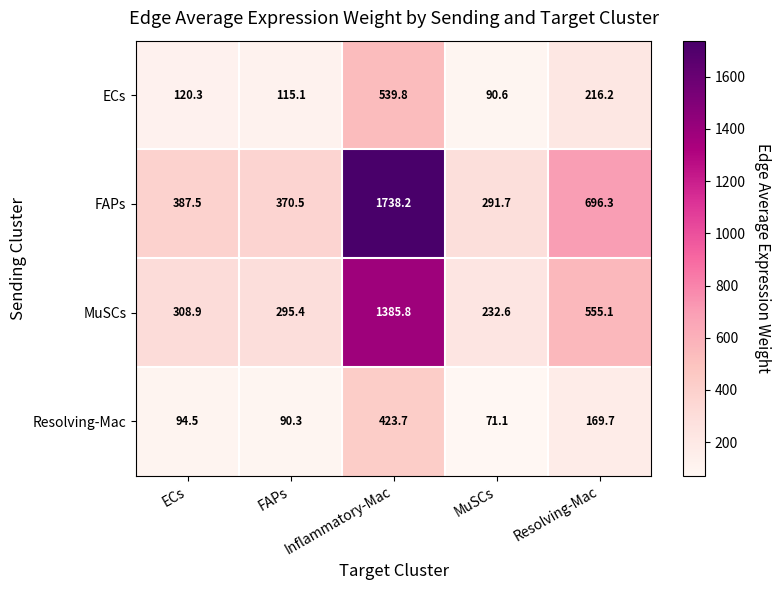

Read the FAPs value at ECs.

387.5